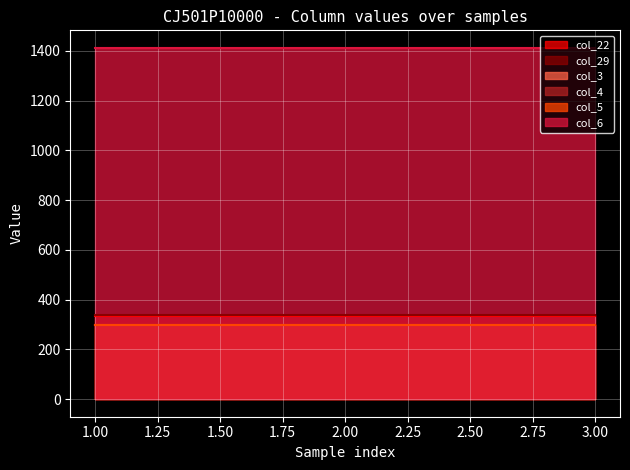

Is the value of col_22 at 2 greater than the value of col_6 at 2?

No